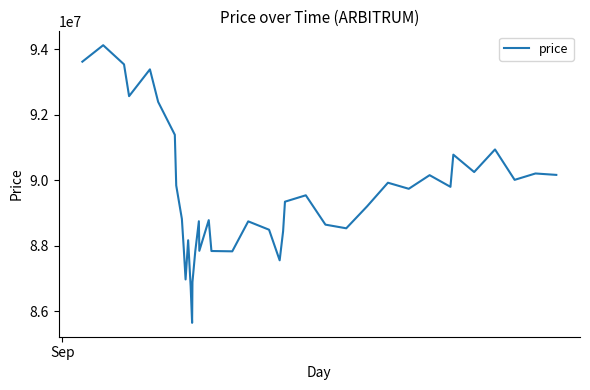

What is the greatest value displayed?

94128960